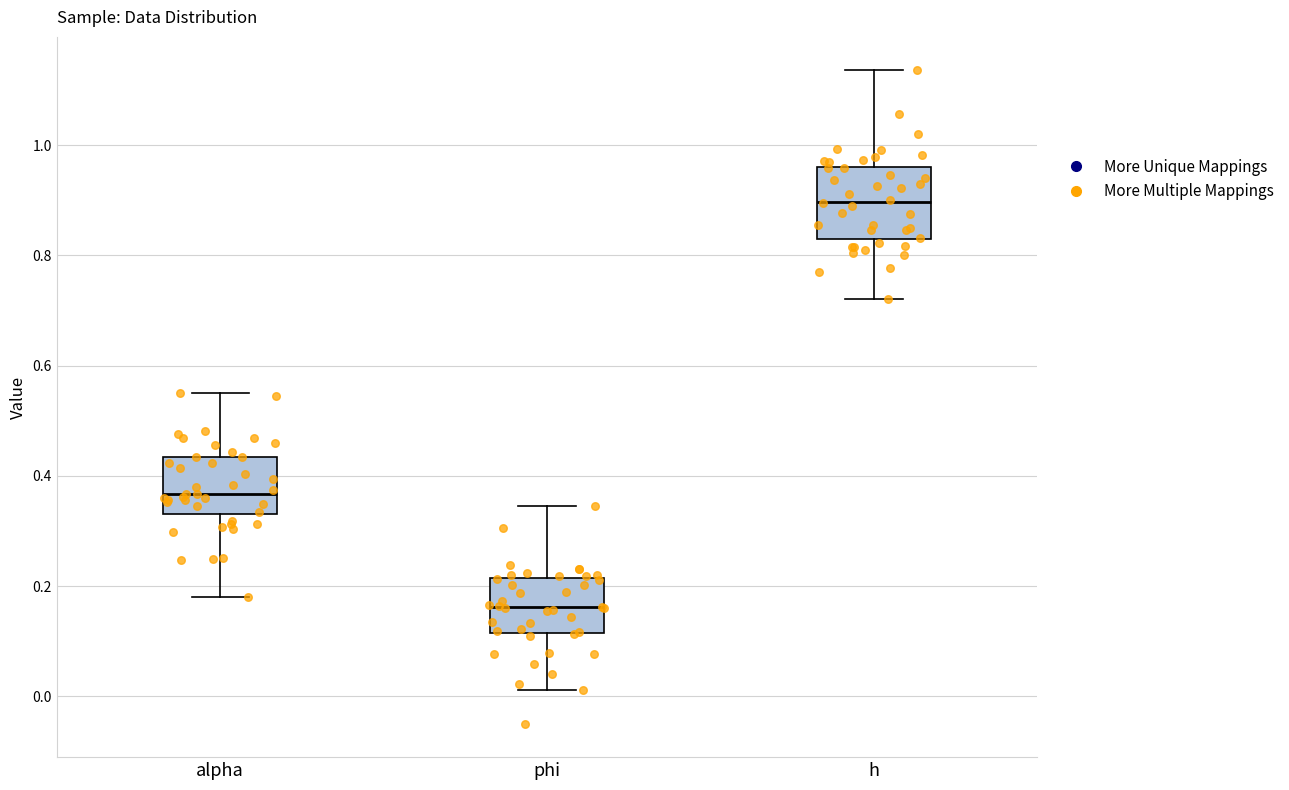

Comparing the boxes themselves (not the whiskers), which one is the tallest?

h